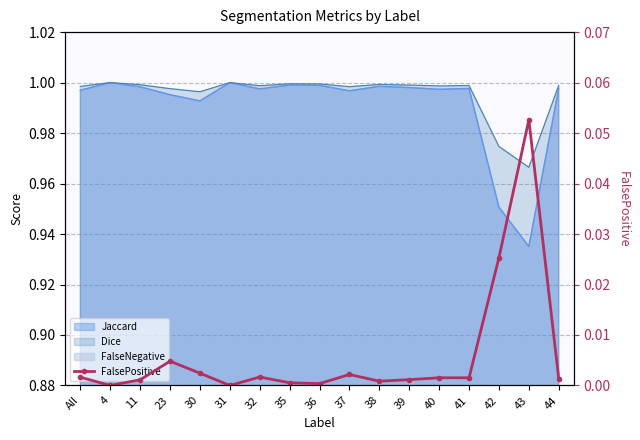

The chart shows a value of 0.0 at 4. True or false?

True